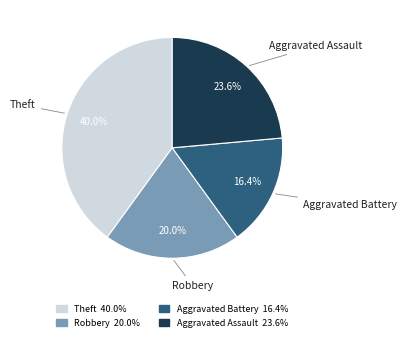

To the nearest percent, what is the combined percentage of Aggravated Battery and Robbery?

36%